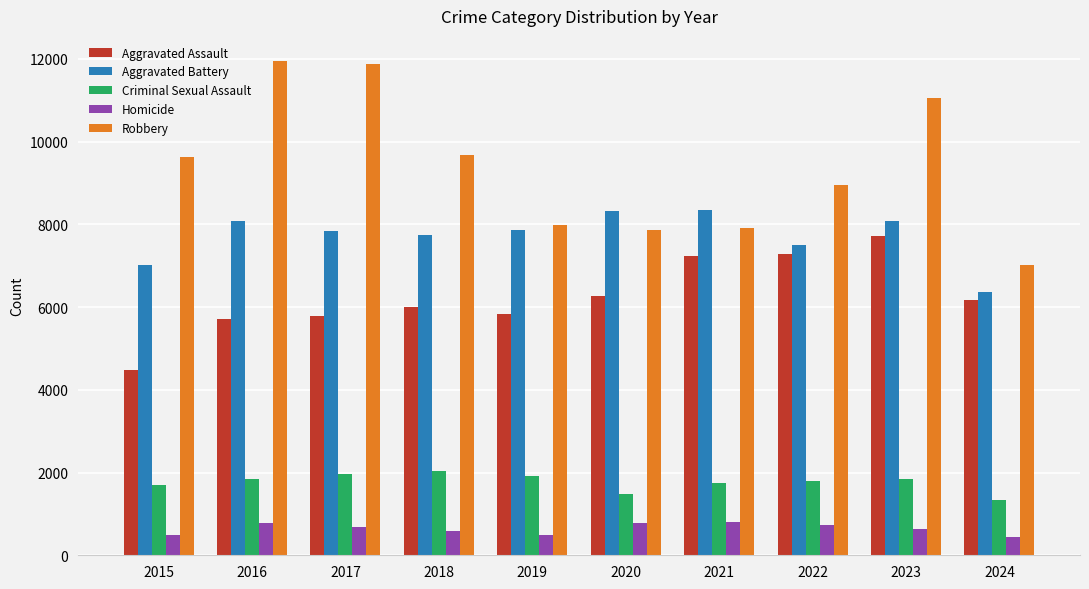

At which category is the sum across all series the highest?

2023